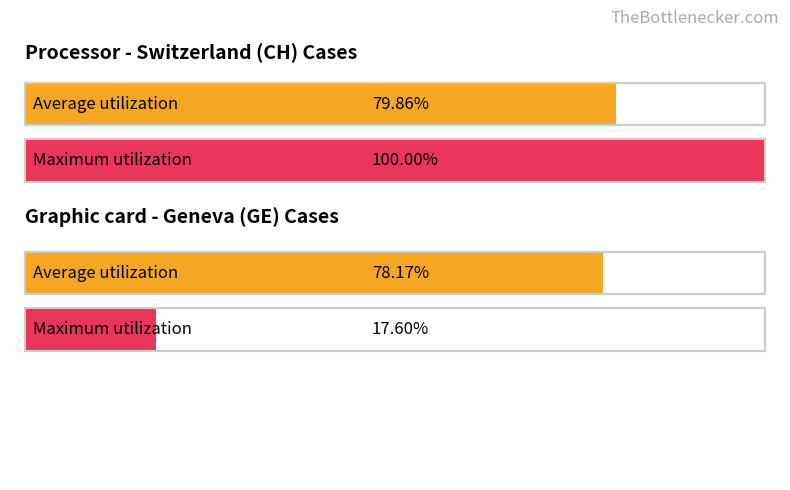

Rank the series at 2020-04-02 from lowest to highest value.

GE, CH